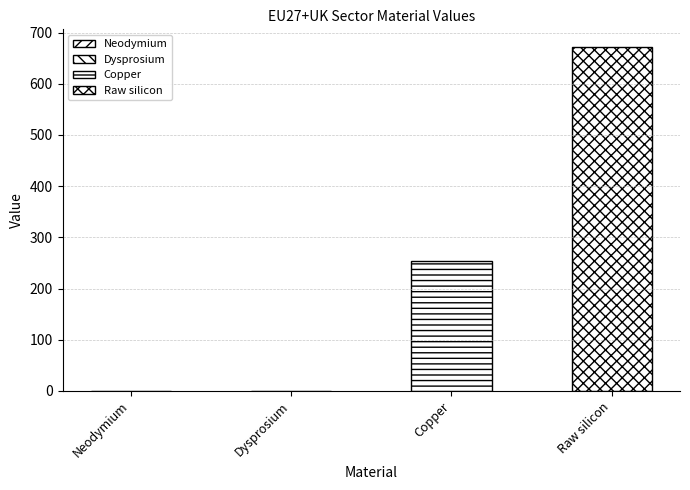

What is the sum of all values?

926.1